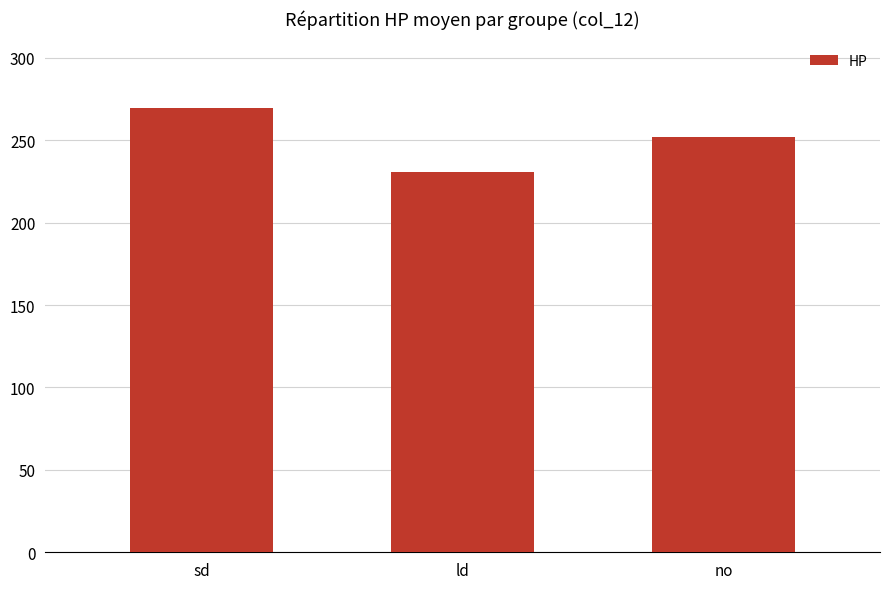

What is the average value?

250.6